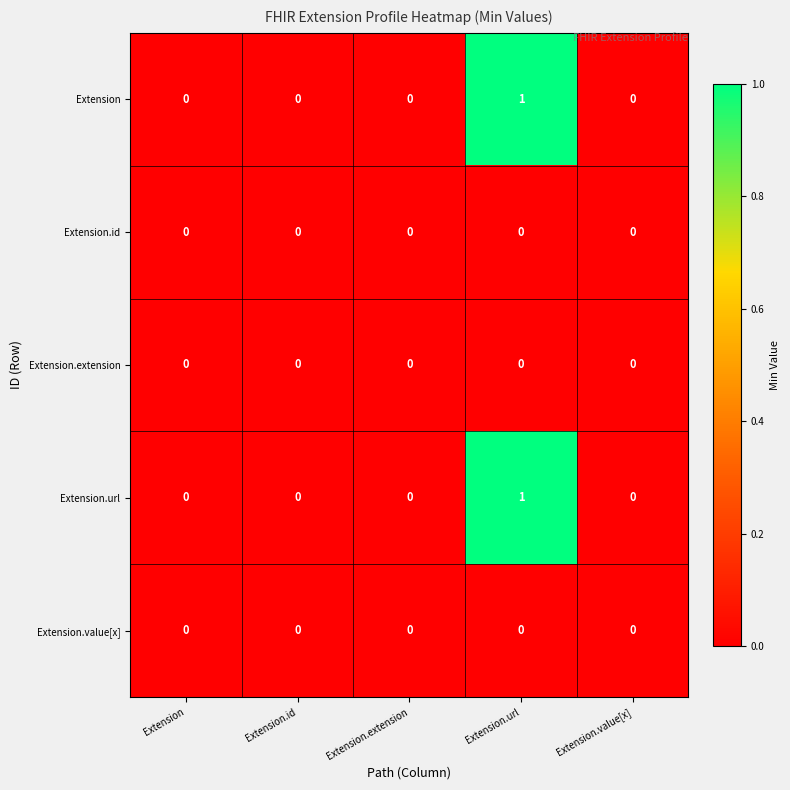

Which category has the highest value in the Extension series?

Extension.url